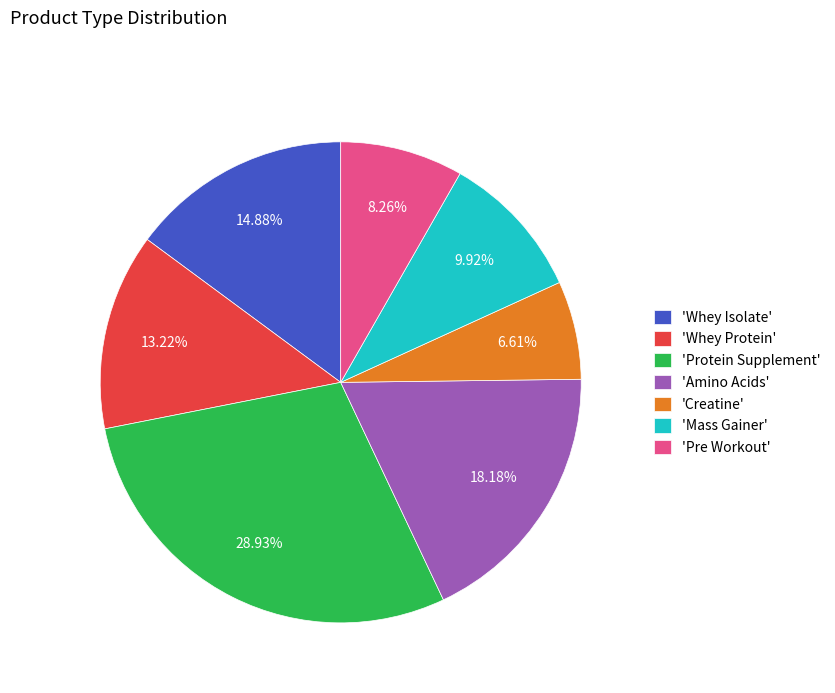

Does 'Whey Protein' account for over 50% of the chart?

No